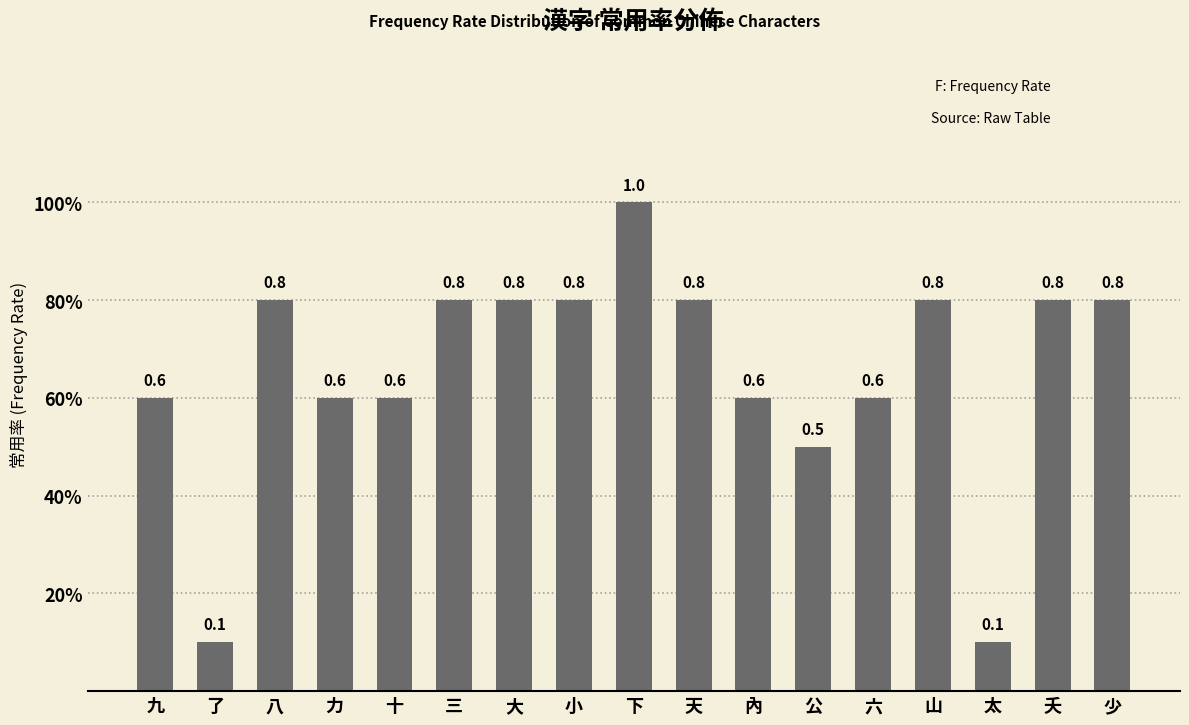

Reading right to left, extract all data points from this chart.

0.8	0.8	0.1	0.8	0.6	0.5	0.6	0.8	1.0	0.8	0.8	0.8	0.6	0.6	0.8	0.1	0.6